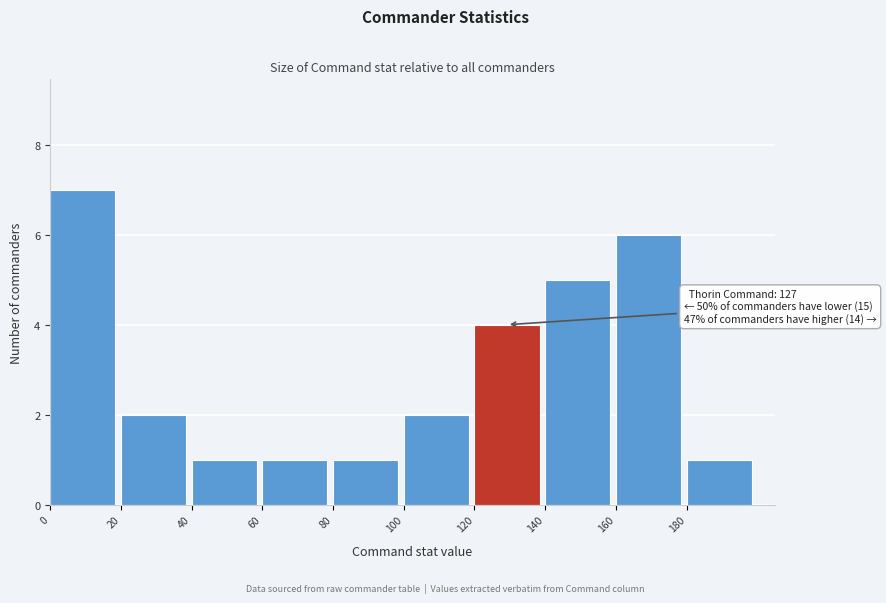

Which range on the x-axis has the tallest bar?

0 to 20